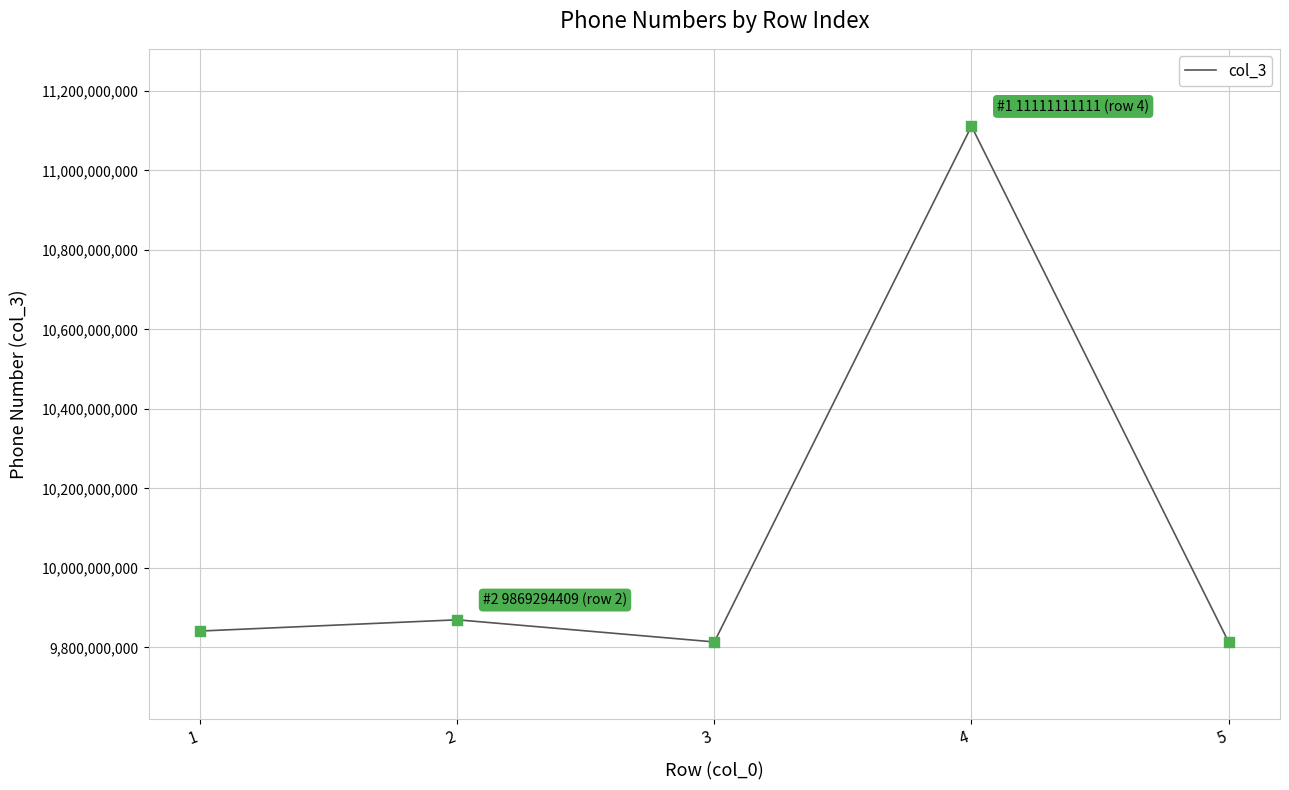

Approximately how many times larger is the value at 1 compared to 5?

1.0